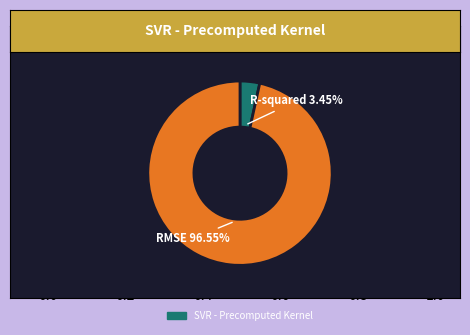

Does any single category account for the majority?

Yes